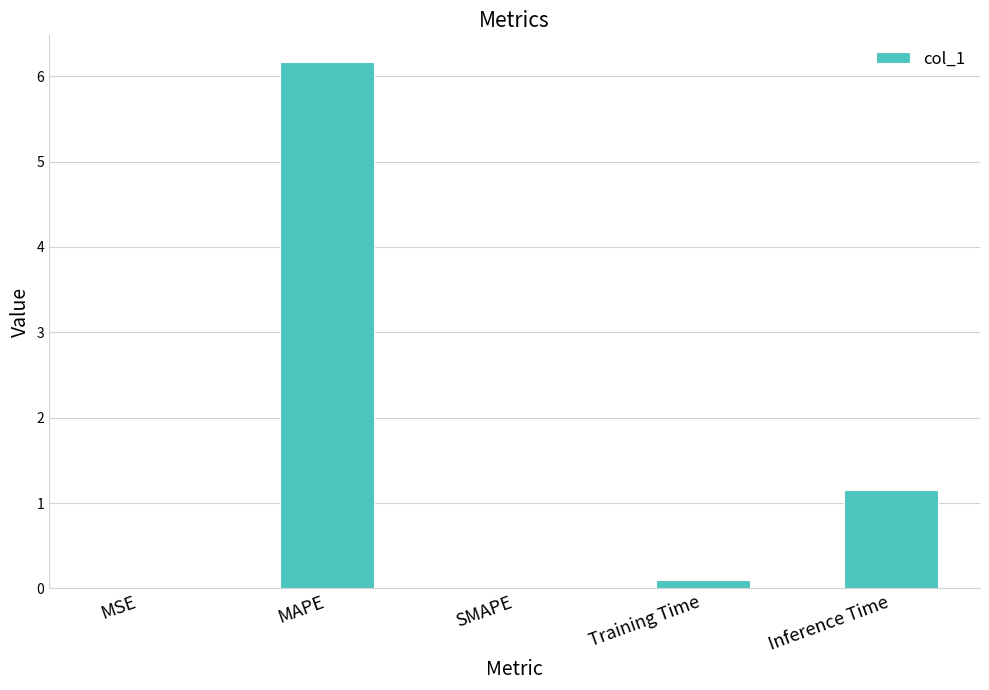

At which label is the value closest to 3?

Inference Time